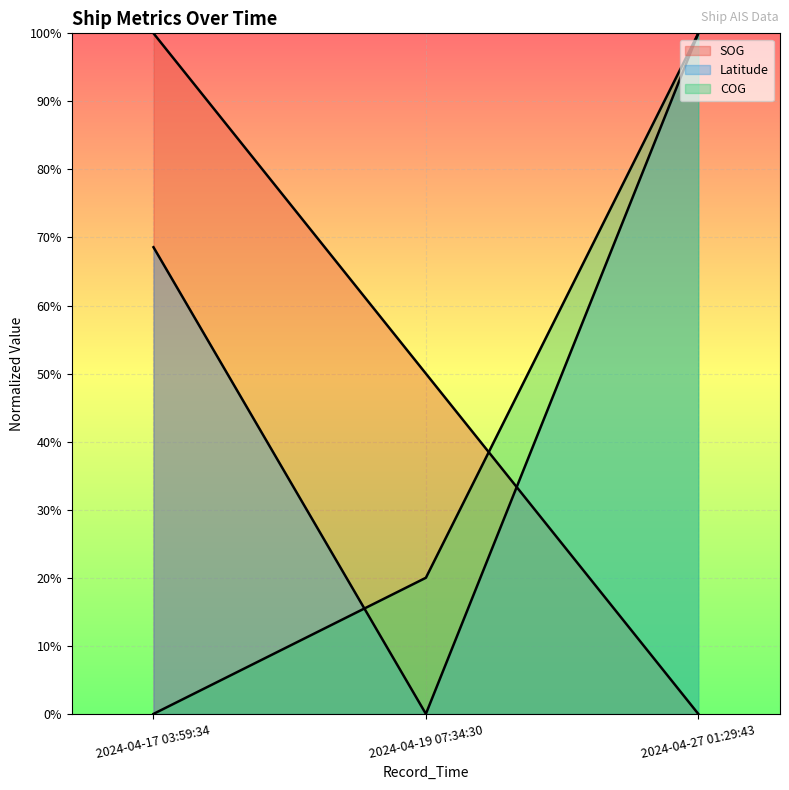

True or false: SOG has a value of 27.3 at 2024-04-19 07:34:30.

False